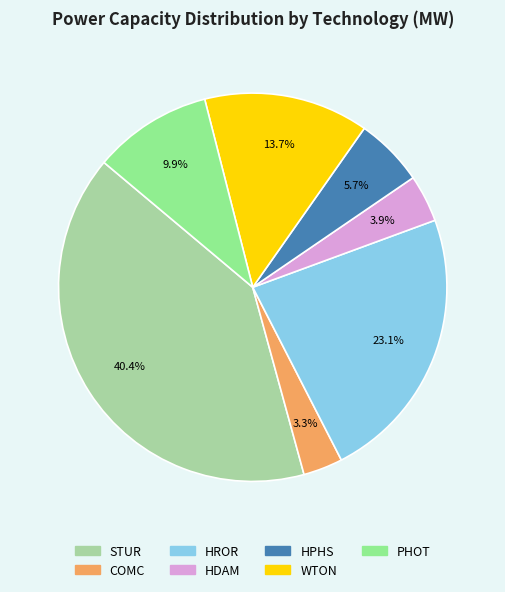

To the nearest percent, what portion does HROR represent?

23%